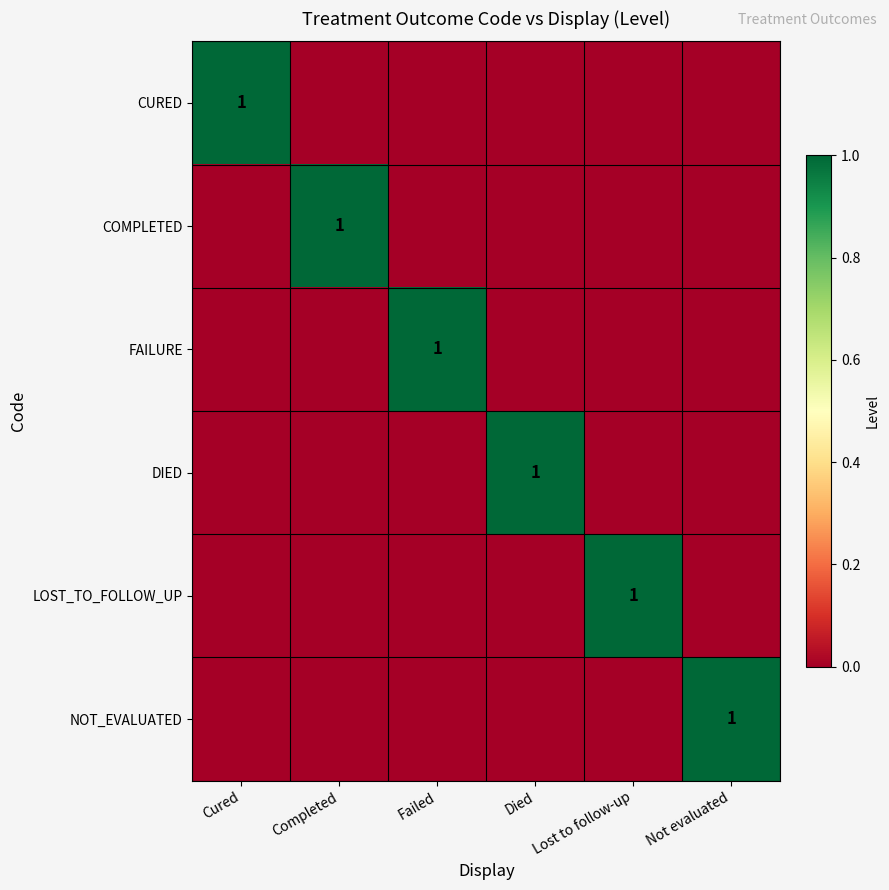

The value of DIED at Died is 1. True or false?

True